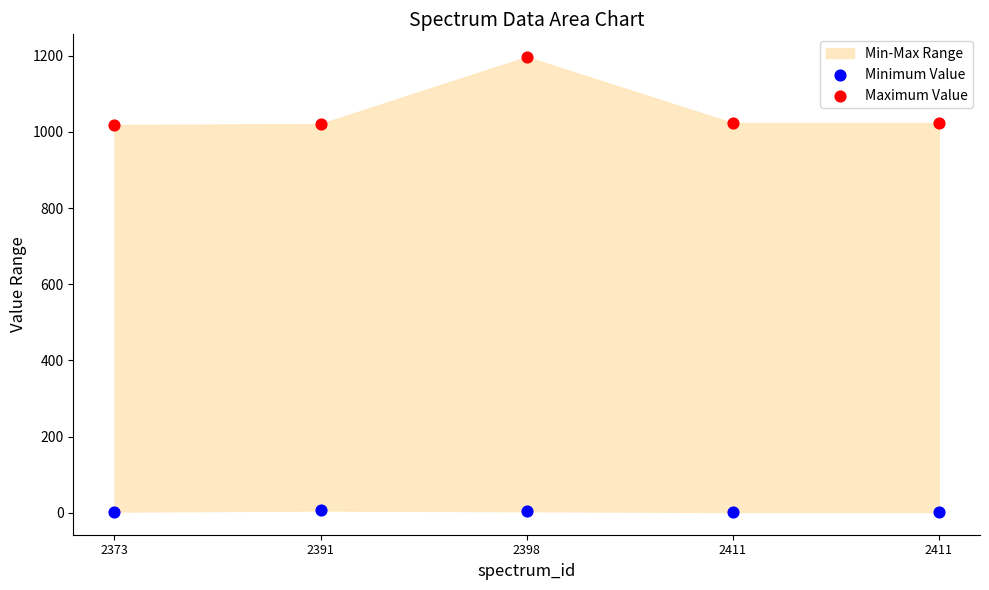

Which series reaches the maximum Y coordinate?

Maximum Value